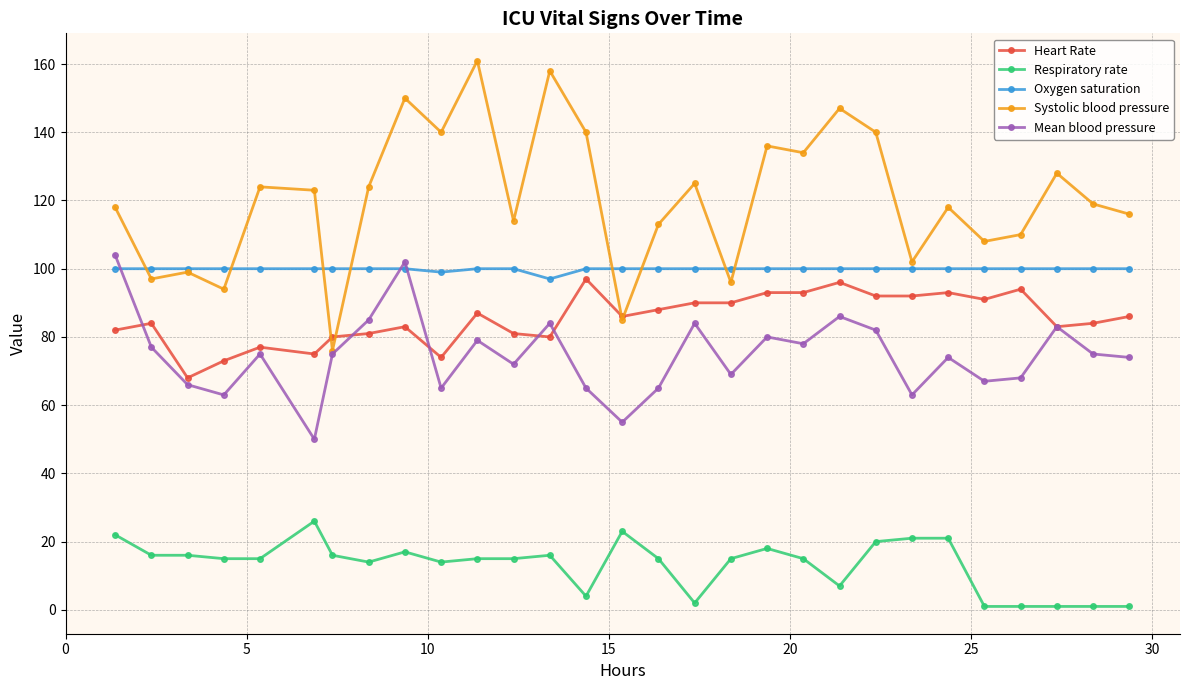

Does the chart have visible grid lines?

Yes